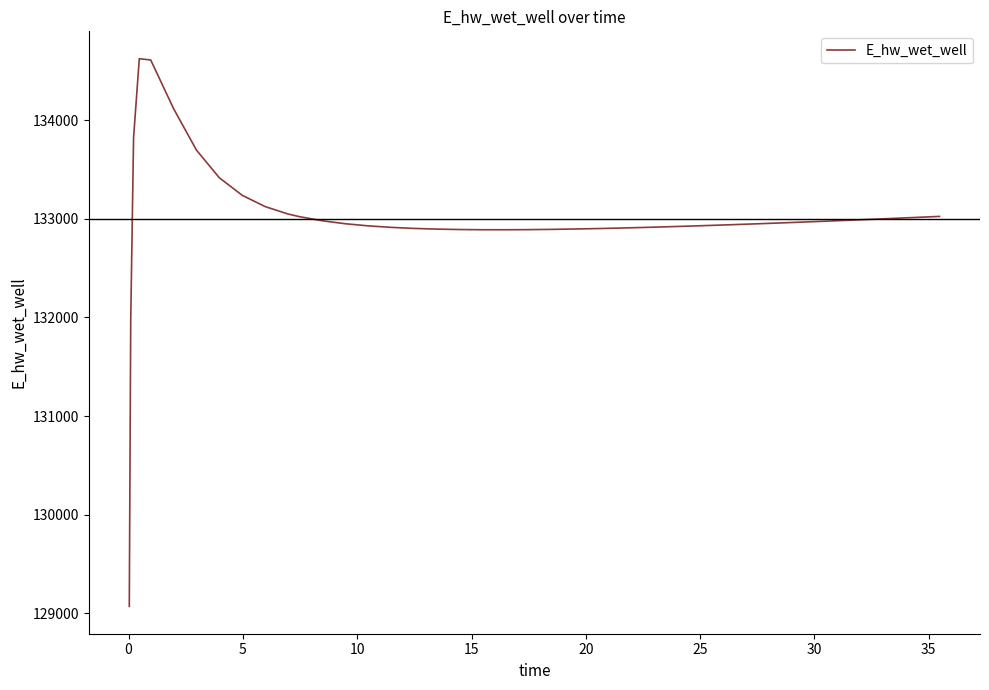

What is the maximum value shown in the chart?

134624.7